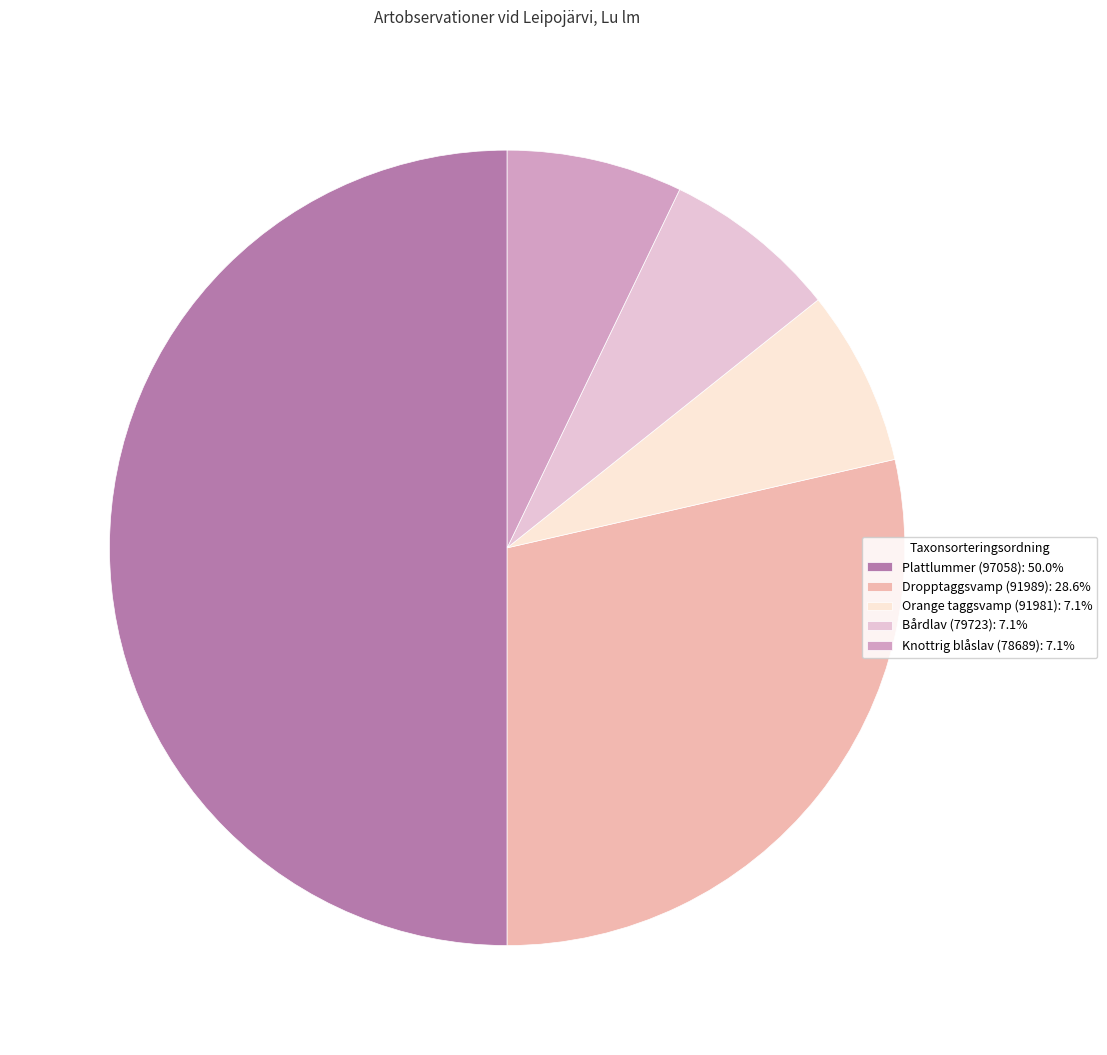

Which category has the biggest portion of the pie?

Plattlummer (97058)